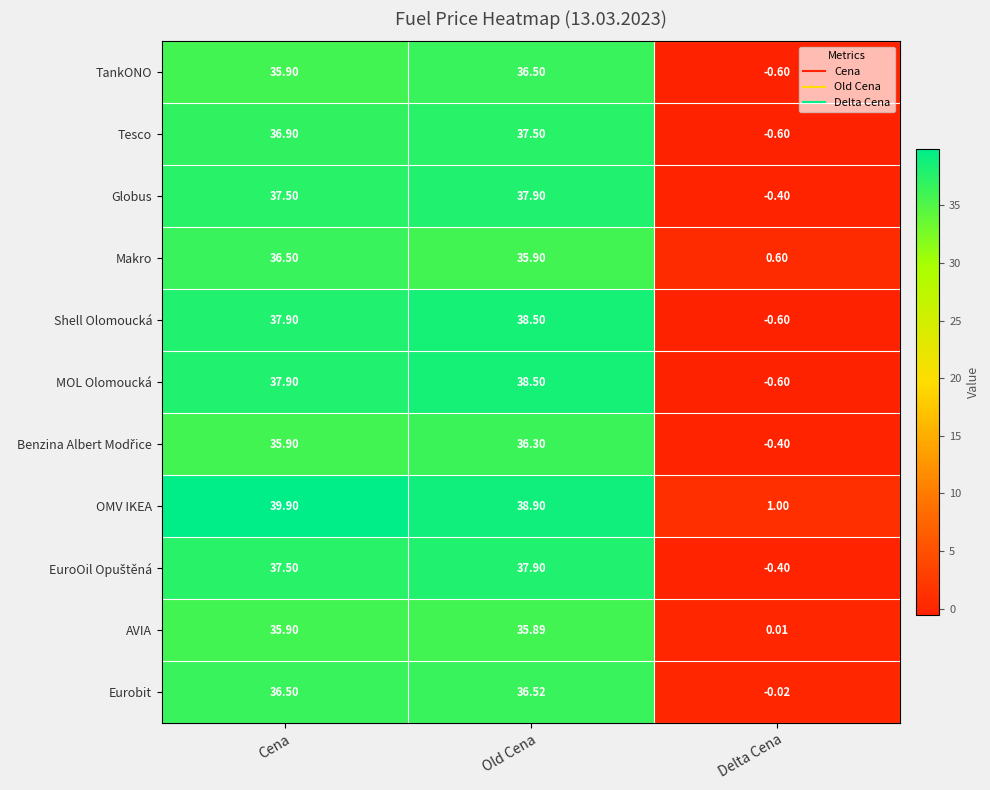

Rank the categories by Globus value from highest to lowest.

Old Cena, Cena, Delta Cena